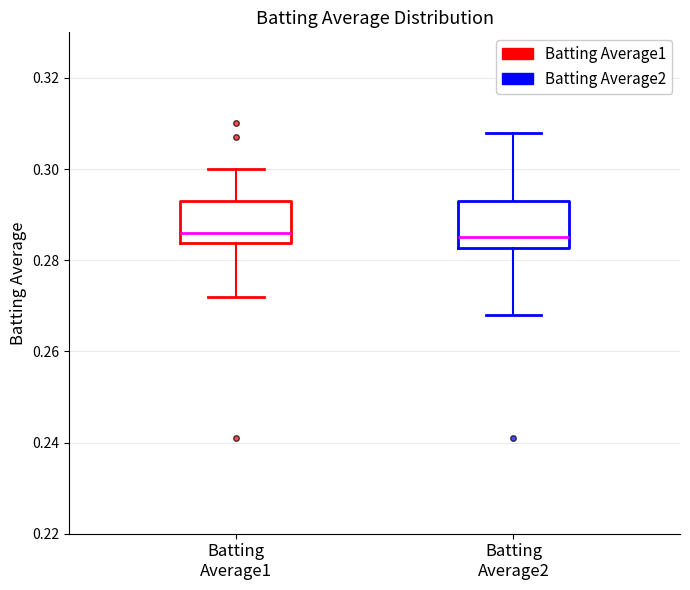

Reading left to right, transcribe this box plot: for each box, give where its median line is, the range the box spans, and where its two whiskers end, as read against the y-axis. The values are not printed on the chart, so give them approximately, as read against the axis.

Batting Average1: median 0.286, box 0.284 to 0.294, whiskers 0.272 to 0.300
Batting Average2: median 0.286, box 0.282 to 0.294, whiskers 0.268 to 0.308